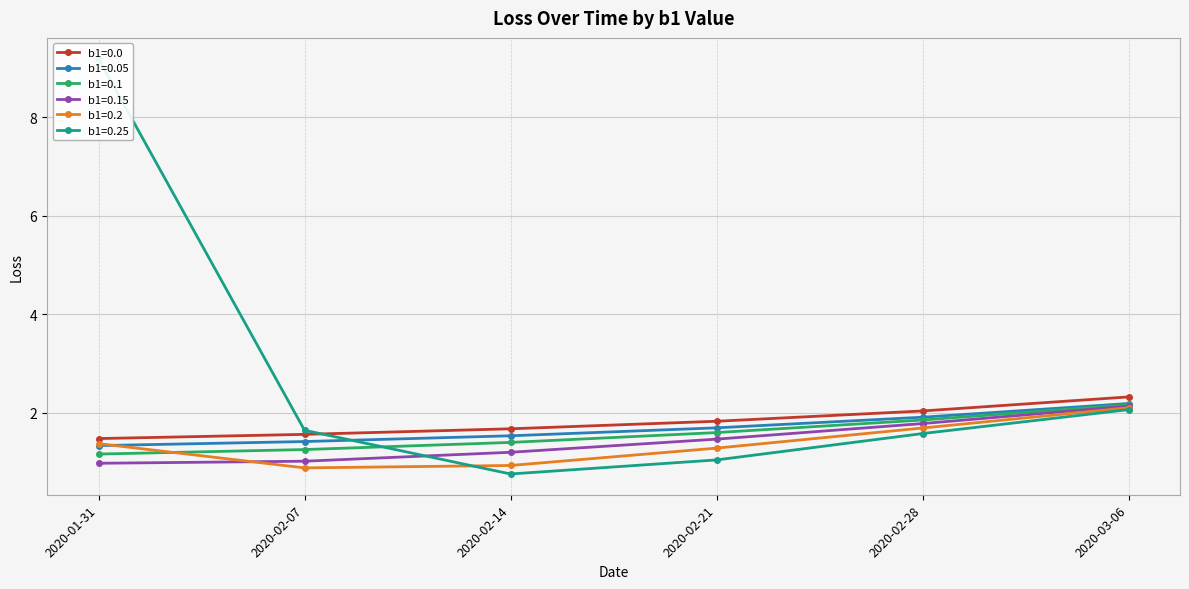

Reading left to right, transcribe all the data shown in this chart.

b1=0.0: 1.5	1.6	1.7	1.8	2.0	2.3
b1=0.05: 1.3	1.4	1.5	1.7	1.9	2.2
b1=0.1: 1.2	1.3	1.4	1.6	1.8	2.2
b1=0.15: 1.0	1.0	1.2	1.5	1.8	2.1
b1=0.2: 1.4	0.9	0.9	1.3	1.7	2.1
b1=0.25: 9.2	1.6	0.8	1.0	1.6	2.1